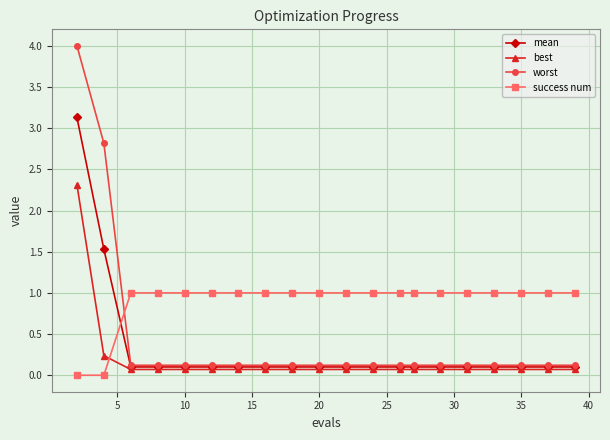

Which series has the widest spread of values?

worst